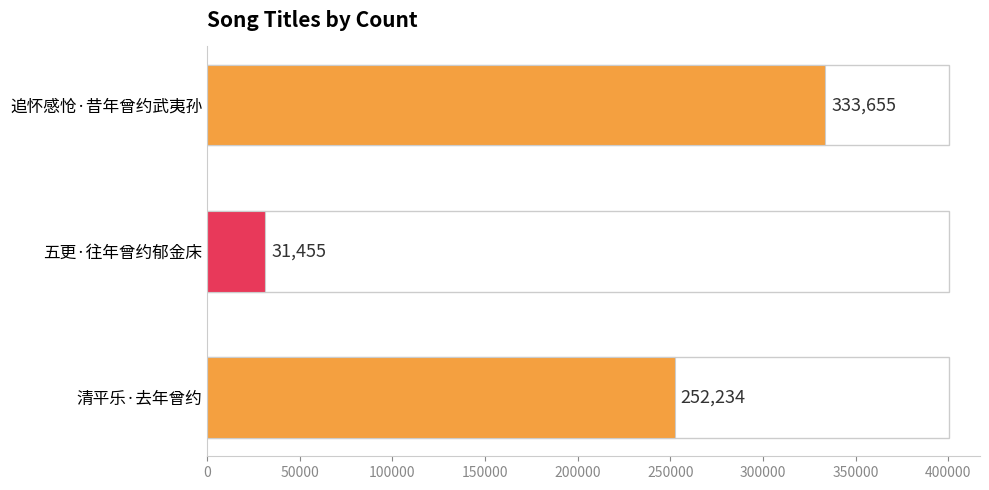

What is the smallest value displayed?

31455